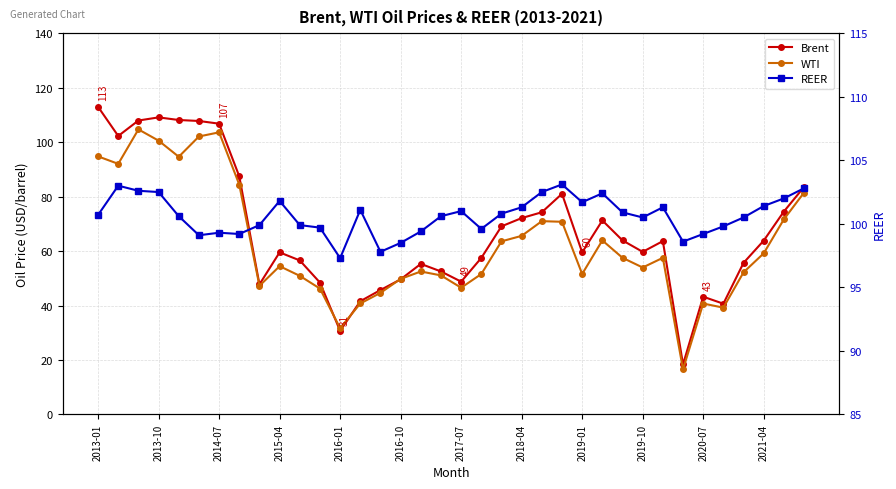

True or false: WTI and Brent intersect in this chart.

True